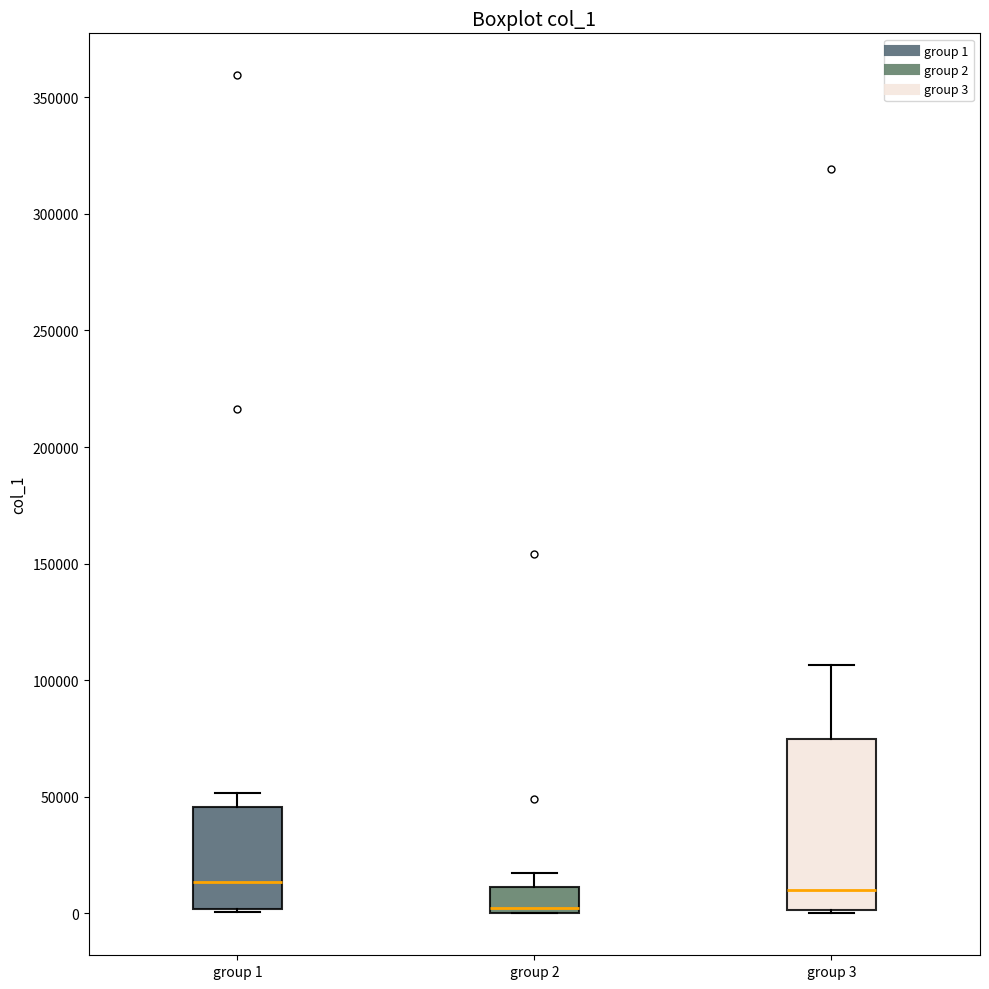

Reading left to right, read every box against the y-axis: the position of its median line, the range the box covers, and the ends of its whiskers. The values are not printed on the chart, so give them approximately, as read against the axis.

group 1: median 15000, box 0 to 45000, whiskers 0 to 50000
group 2: median 5000, box 0 to 10000, whiskers 0 to 15000
group 3: median 10000, box 0 to 75000, whiskers 0 to 105000